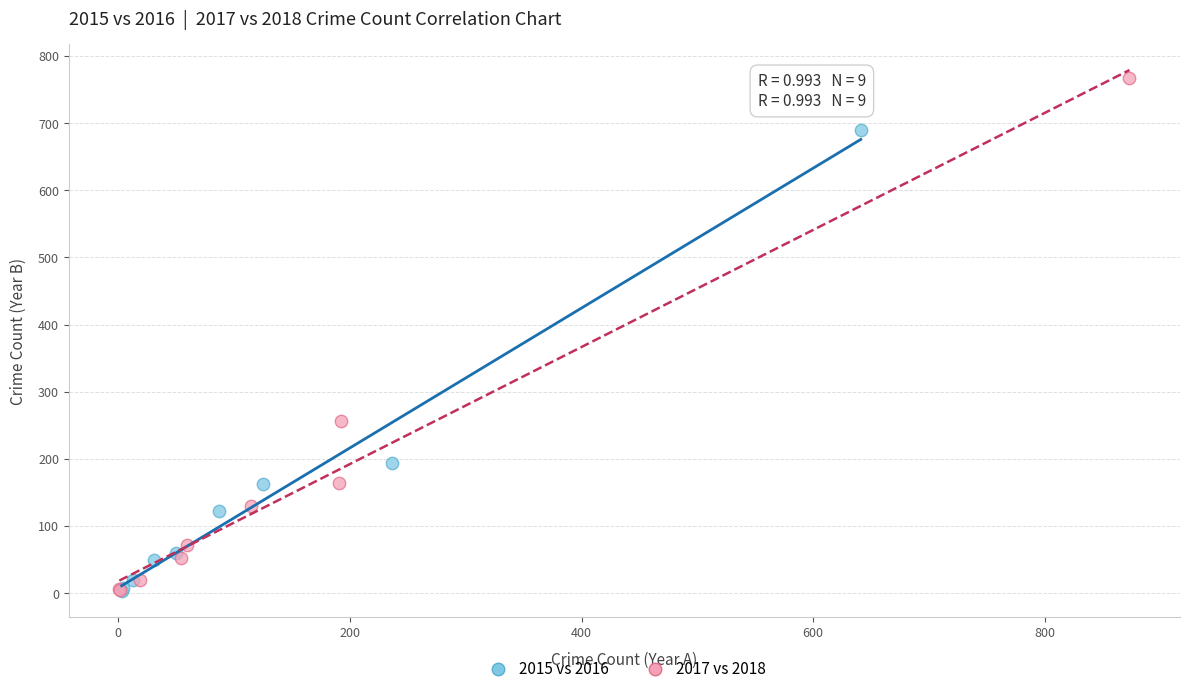

Which series reaches the maximum Y coordinate?

2017 vs 2018